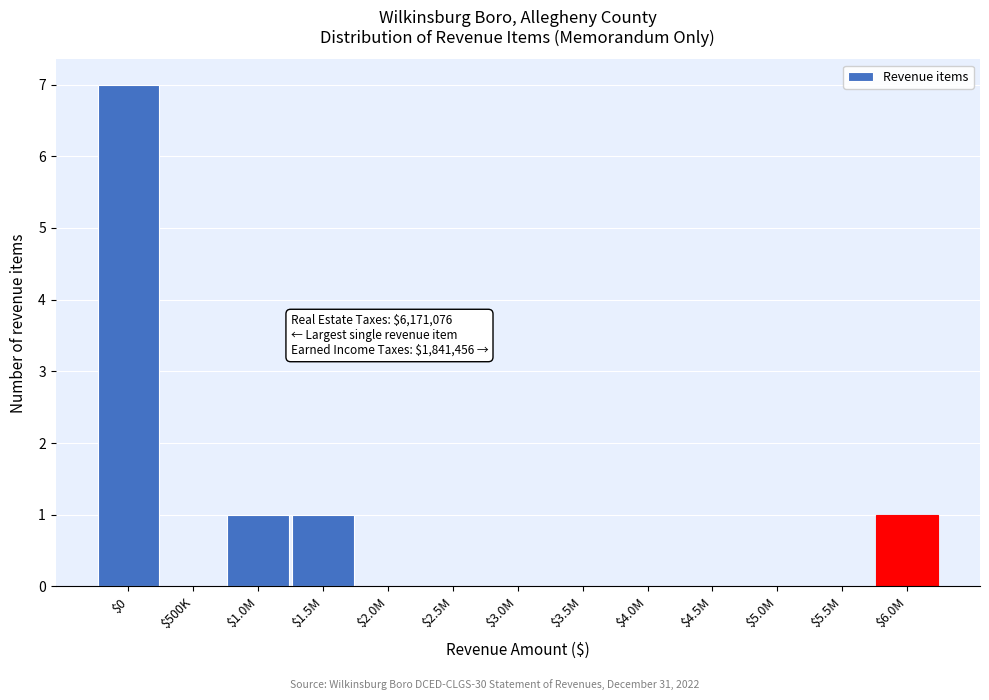

What is the greatest value displayed?

7